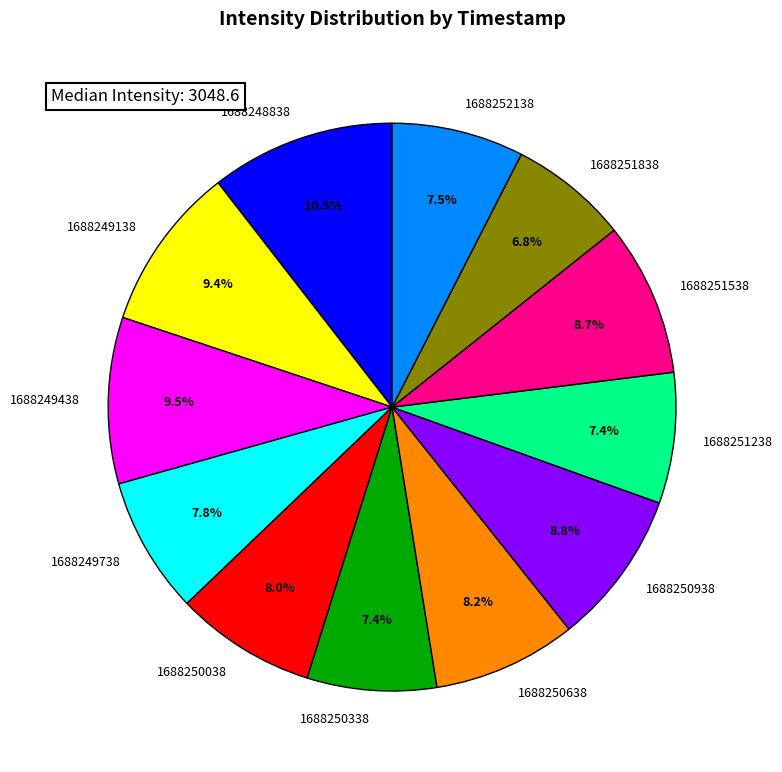

Is there any slice that represents more than half of the pie?

No